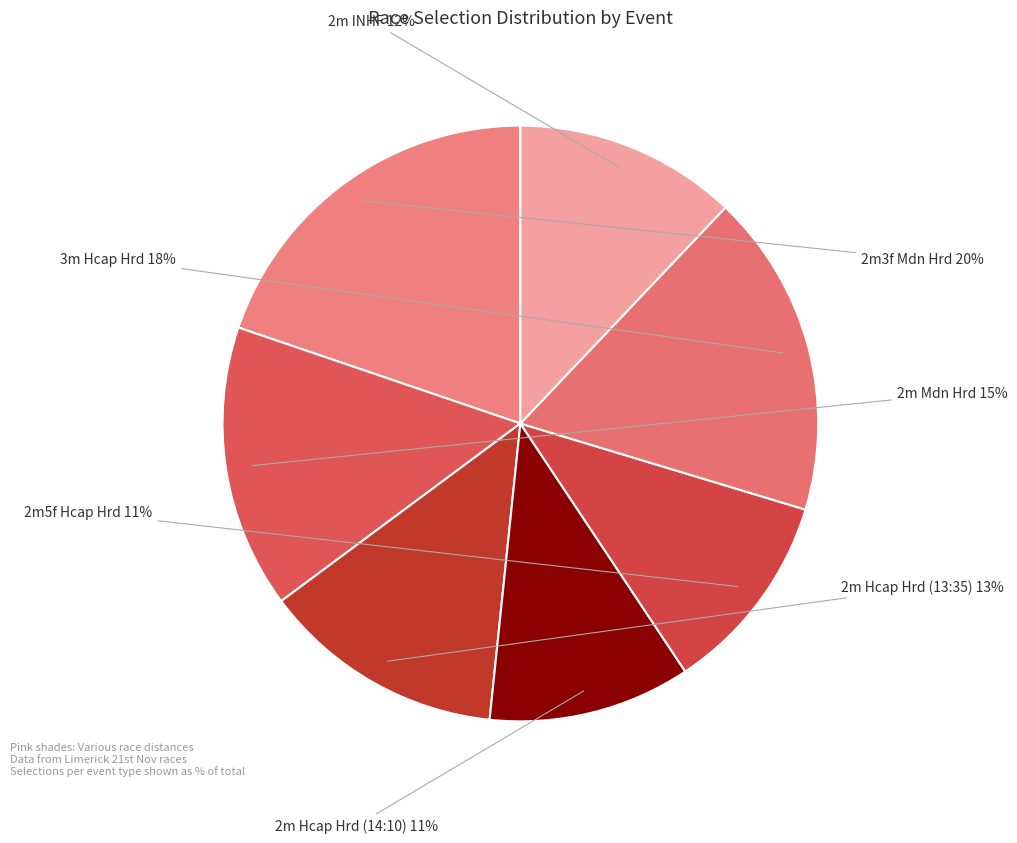

Is there any slice that represents more than half of the pie?

No